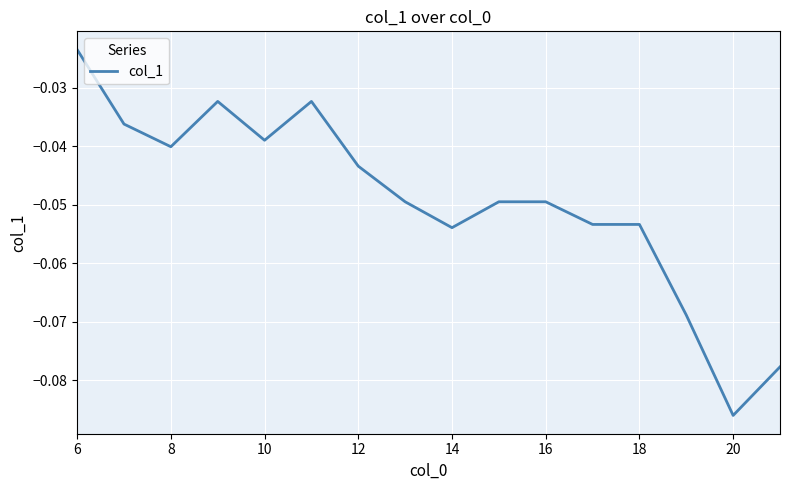

At which category does the data reach its first local valley?

8